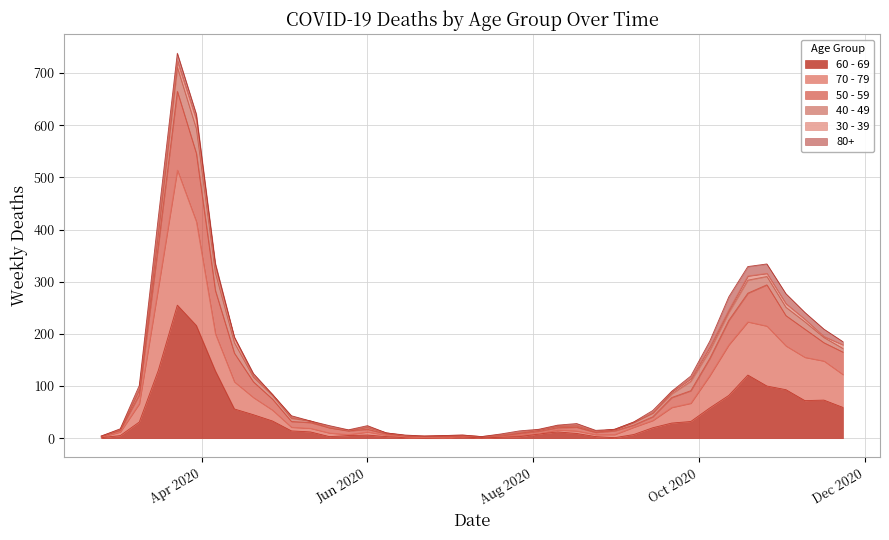

What is the label of the 21st point from the left?

2020-07-13